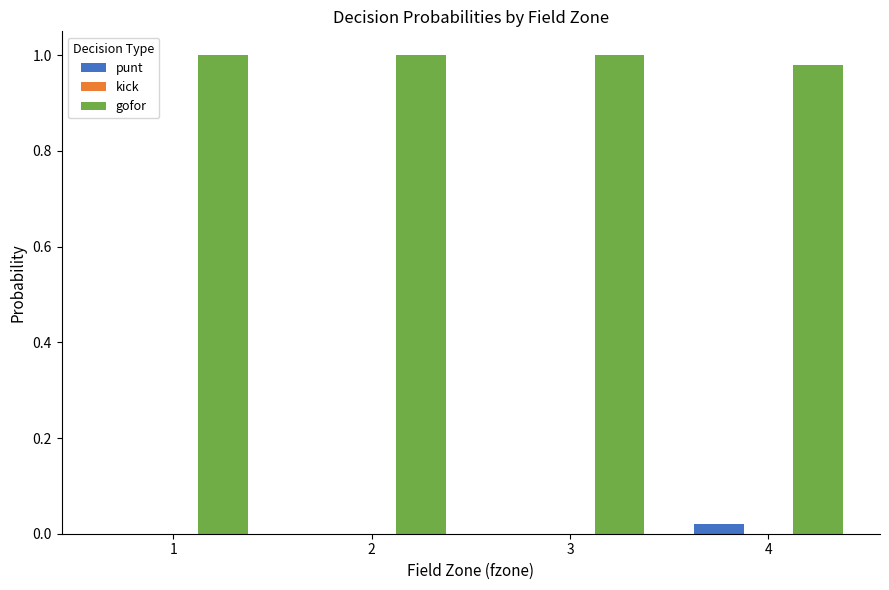

What is the sum of all gofor values?

4.0